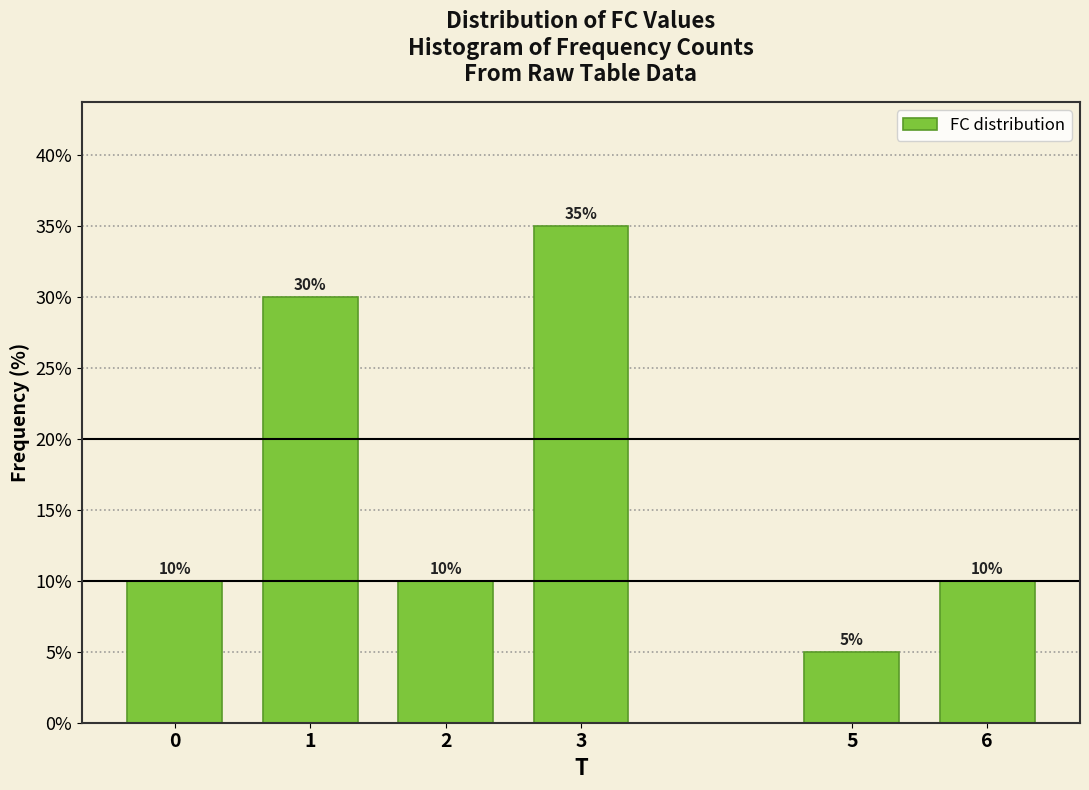

Reading left to right, extract all data points from this chart.

10	30	10	35	5	10